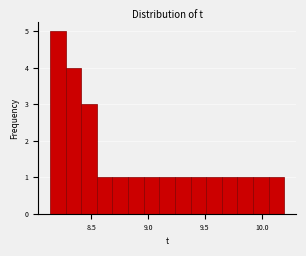

Read against the x-axis, roughly where is the centre of the tallest bar?

8.20